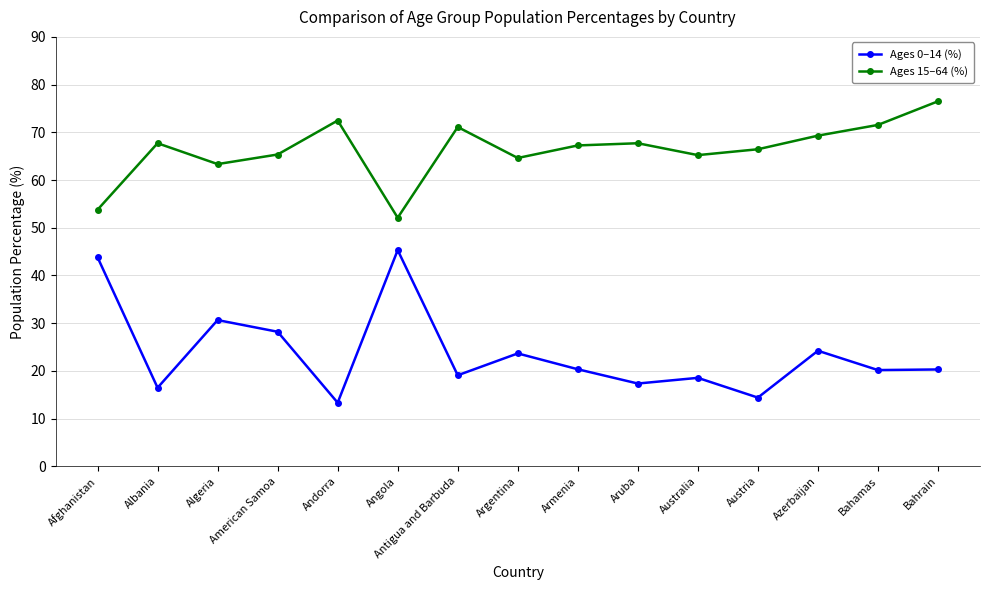

What is the sum of all Ages 15–64 (%) values?

994.5